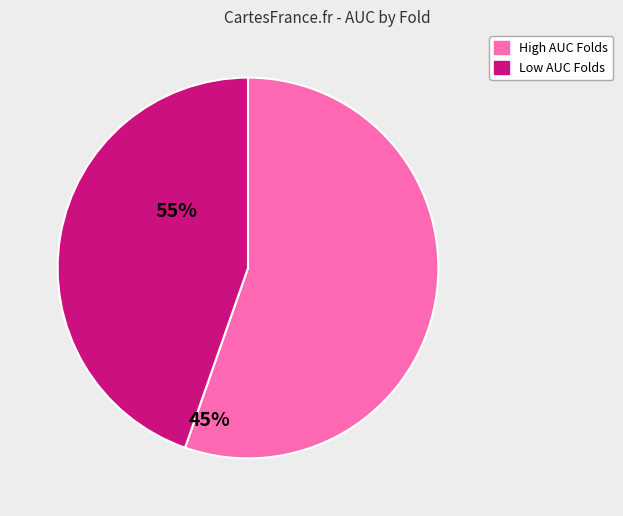

Does any single category account for the majority?

Yes